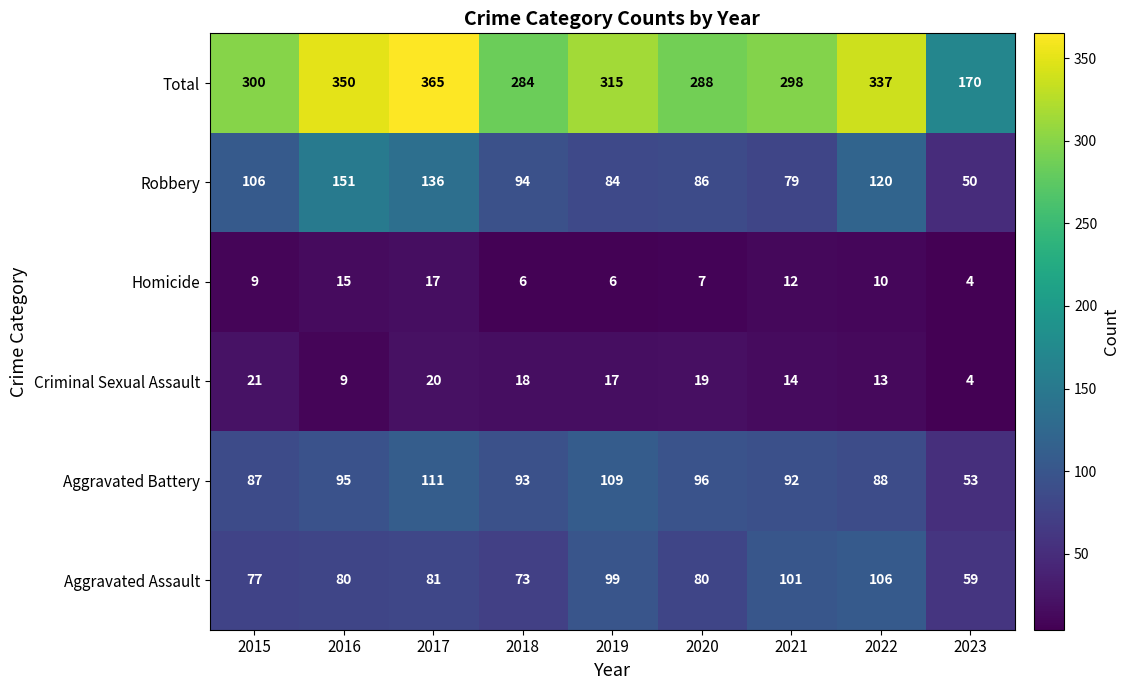

What is the difference between the Criminal Sexual Assault values at 2016 and 2015?

12